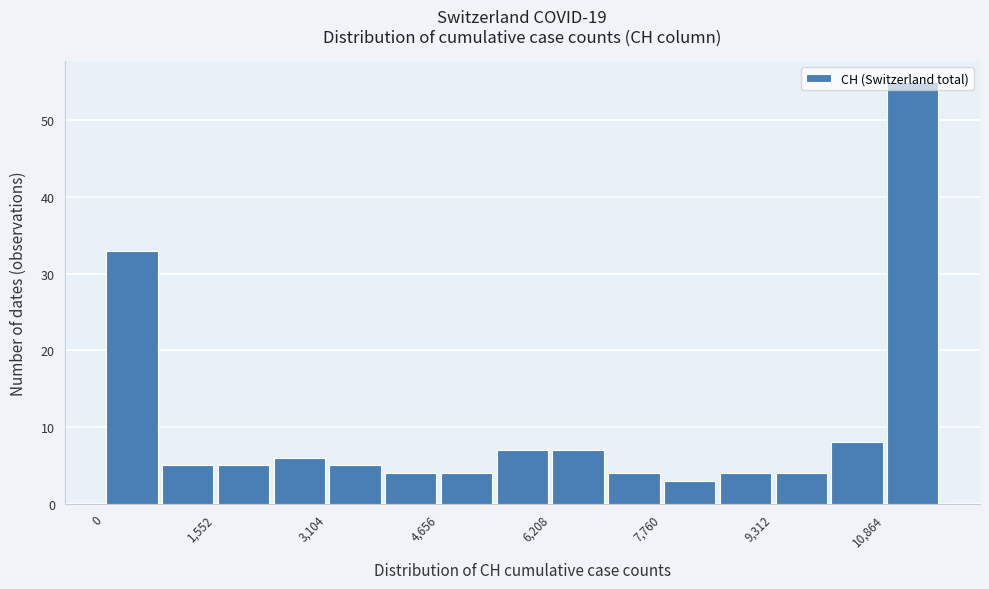

Read against the x-axis, roughly where is the centre of the tallest bar?

11200